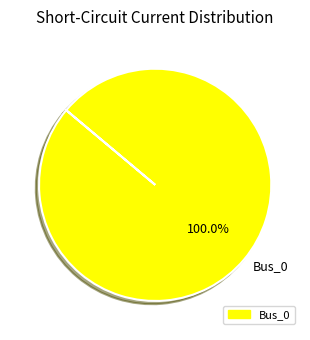

Rank the categories by value from highest to lowest.

Bus_0